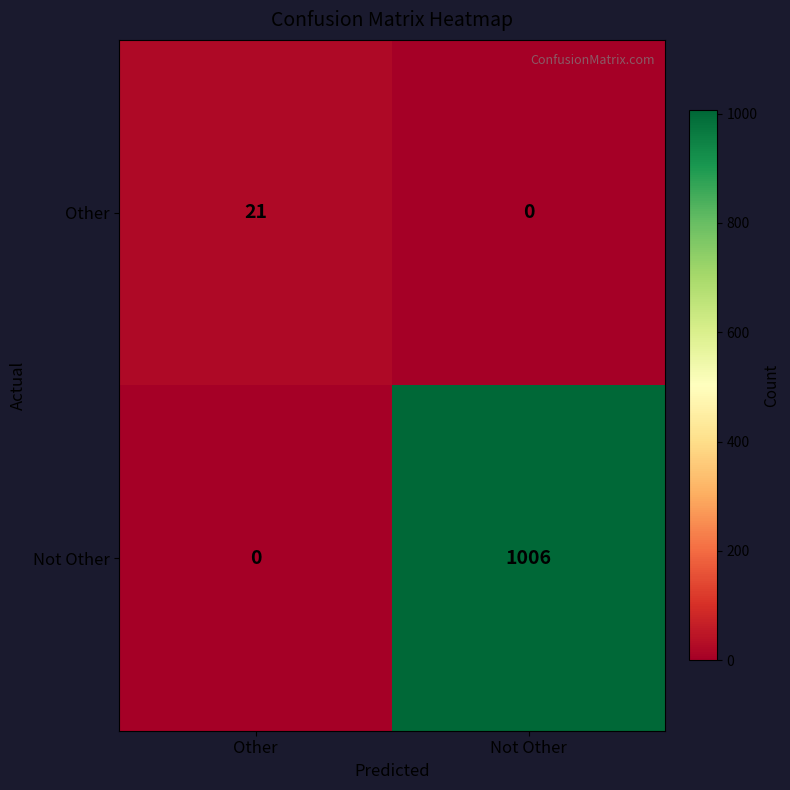

Which series has the largest total across all categories?

Not Other